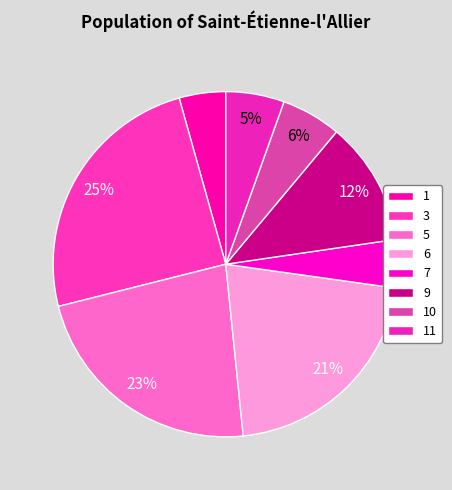

Does 6 represent more than half of the total?

No